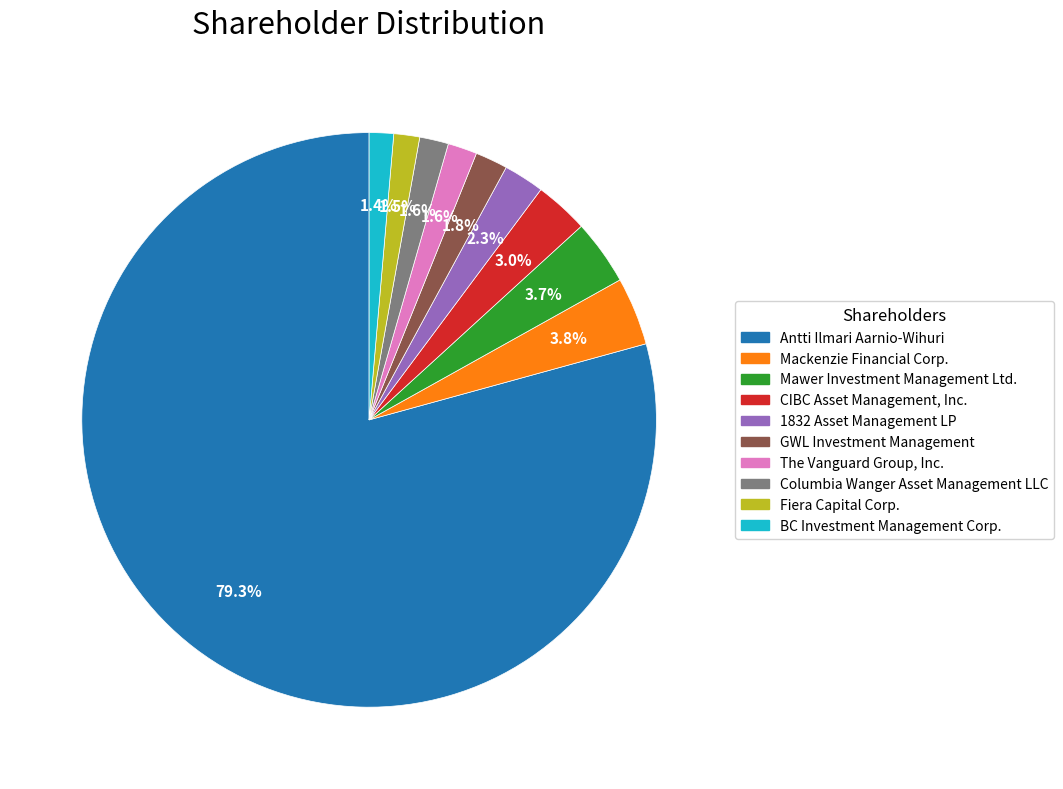

What is the ratio of the value at Columbia Wanger Asset Management LLC to the value at Mackenzie Financial Corp.?

0.4